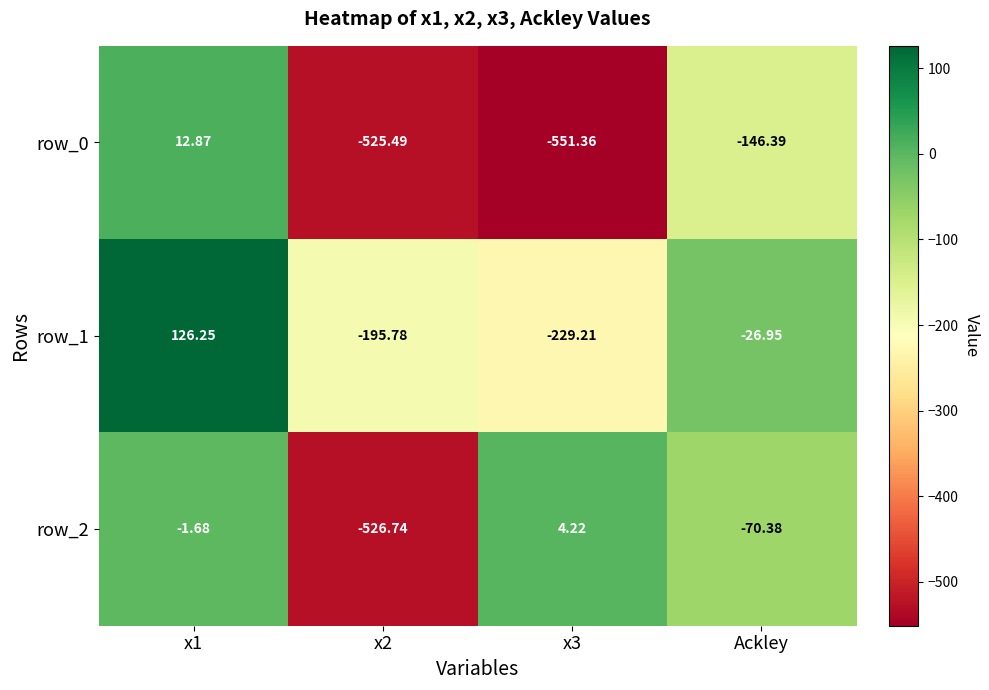

What is the minimum value shown in the chart?

-551.4